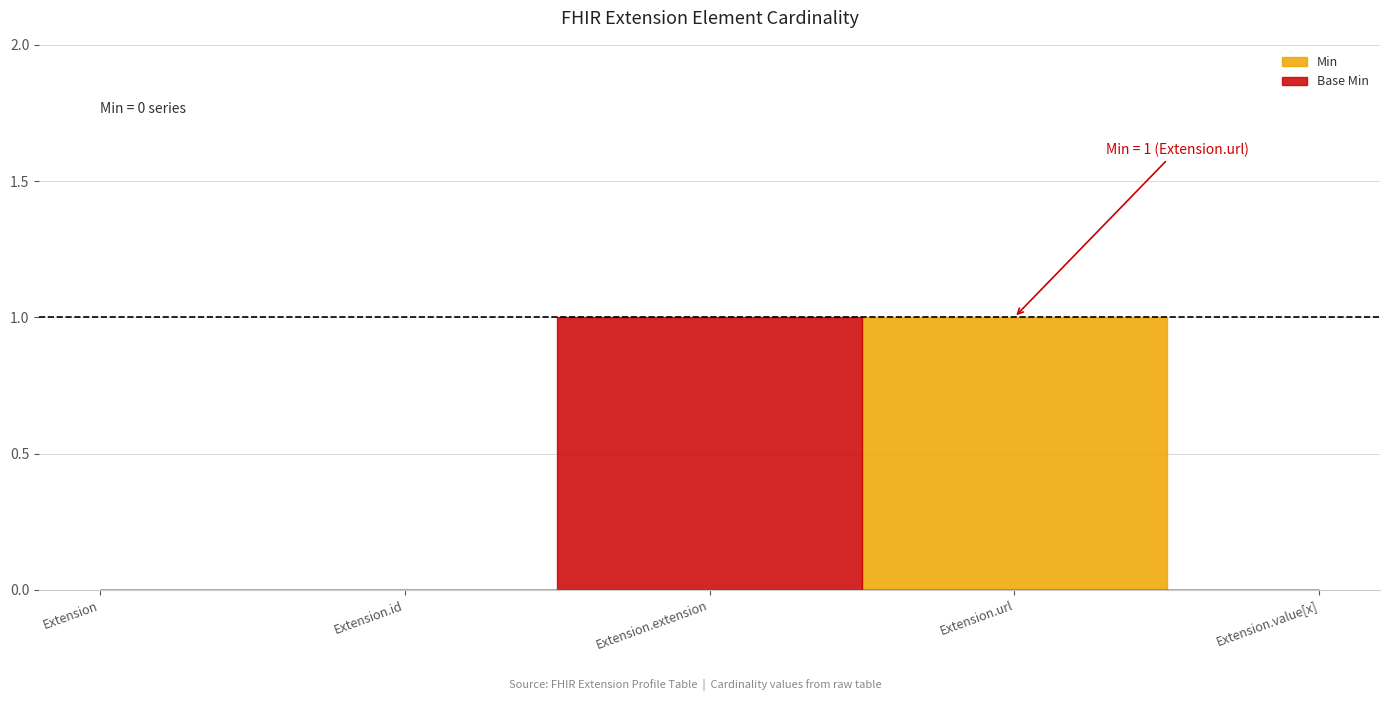

Reading left to right, extract all data points from this chart.

Min: Extension=0	Extension.id=0	Extension.extension=0	Extension.url=1	Extension.value[x]=0
Base Min: Extension=0	Extension.id=0	Extension.extension=1	Extension.url=0	Extension.value[x]=0